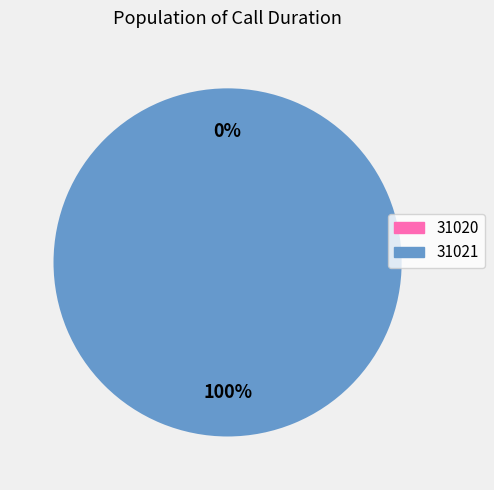

What is the smallest slice in the pie chart?

31020